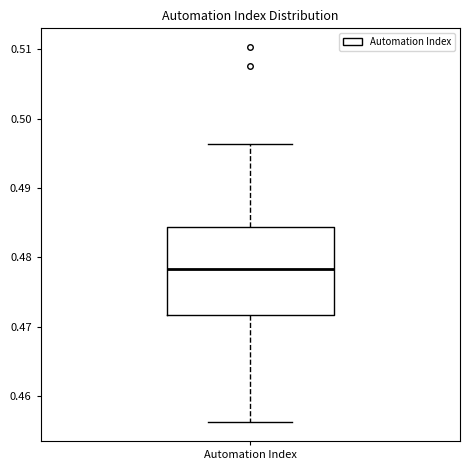

Read this box plot against the y-axis: the position of the median line, the range covered by the box, and the ends of both whiskers. The values are not printed on the chart, so give them approximately, as read against the axis.

median 0.478, box 0.472 to 0.484, whiskers 0.456 to 0.496